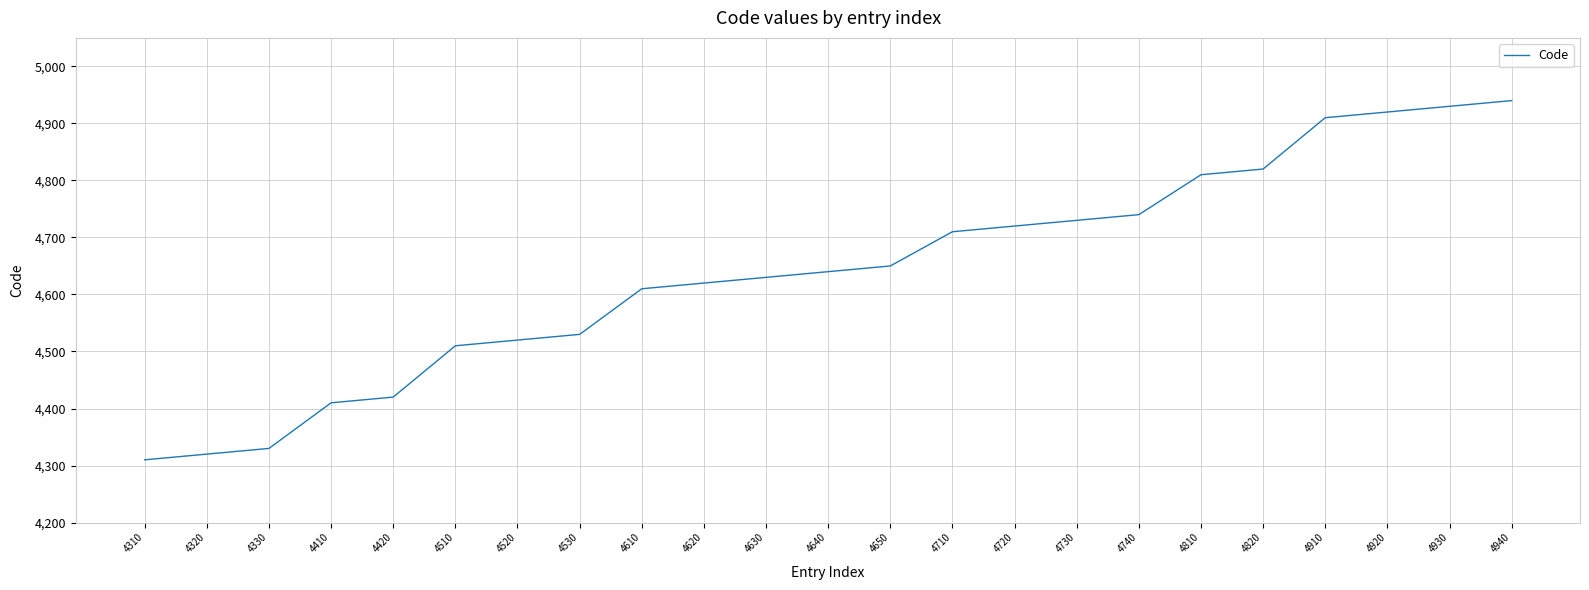

What is the difference between the values at 4410 and 4650?

240